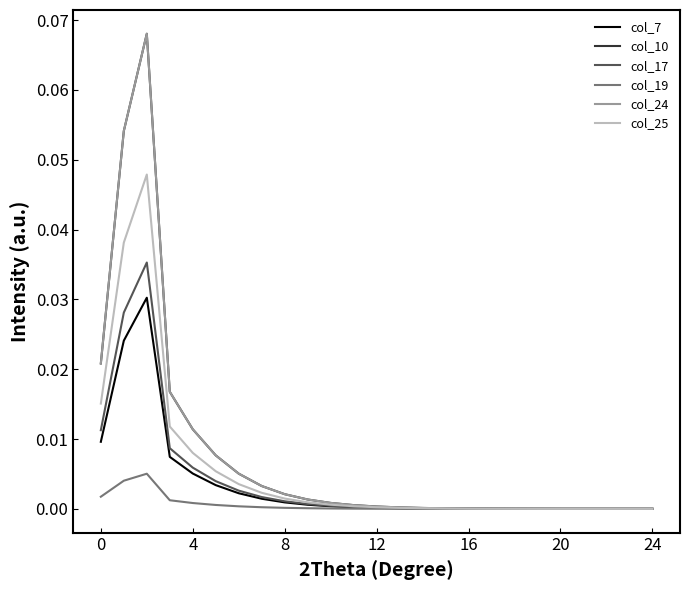

Does the chart display data point markers on the line(s)?

No